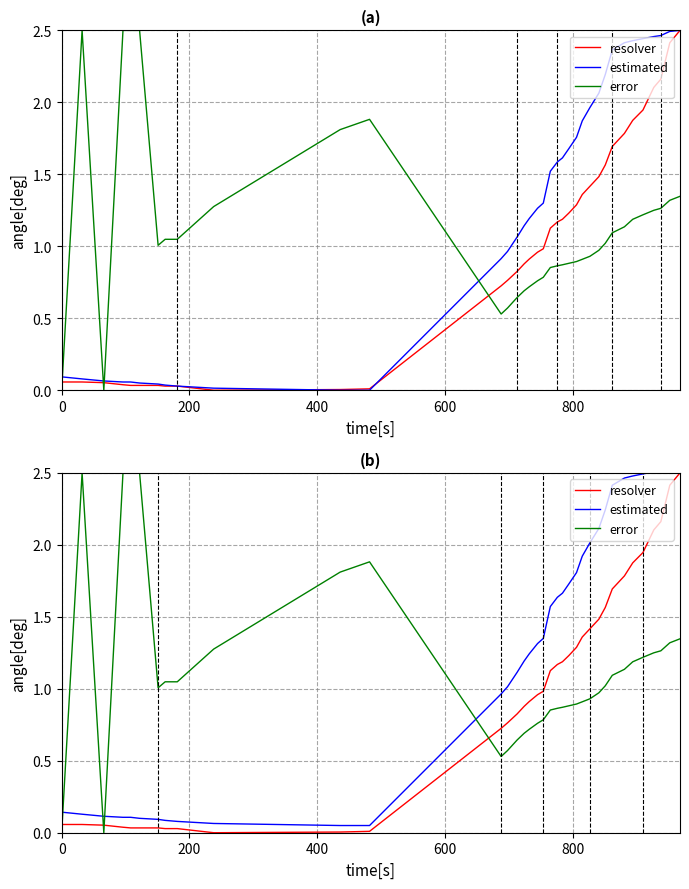

True or false: estimated has more than 2 points higher than both neighbors.

False